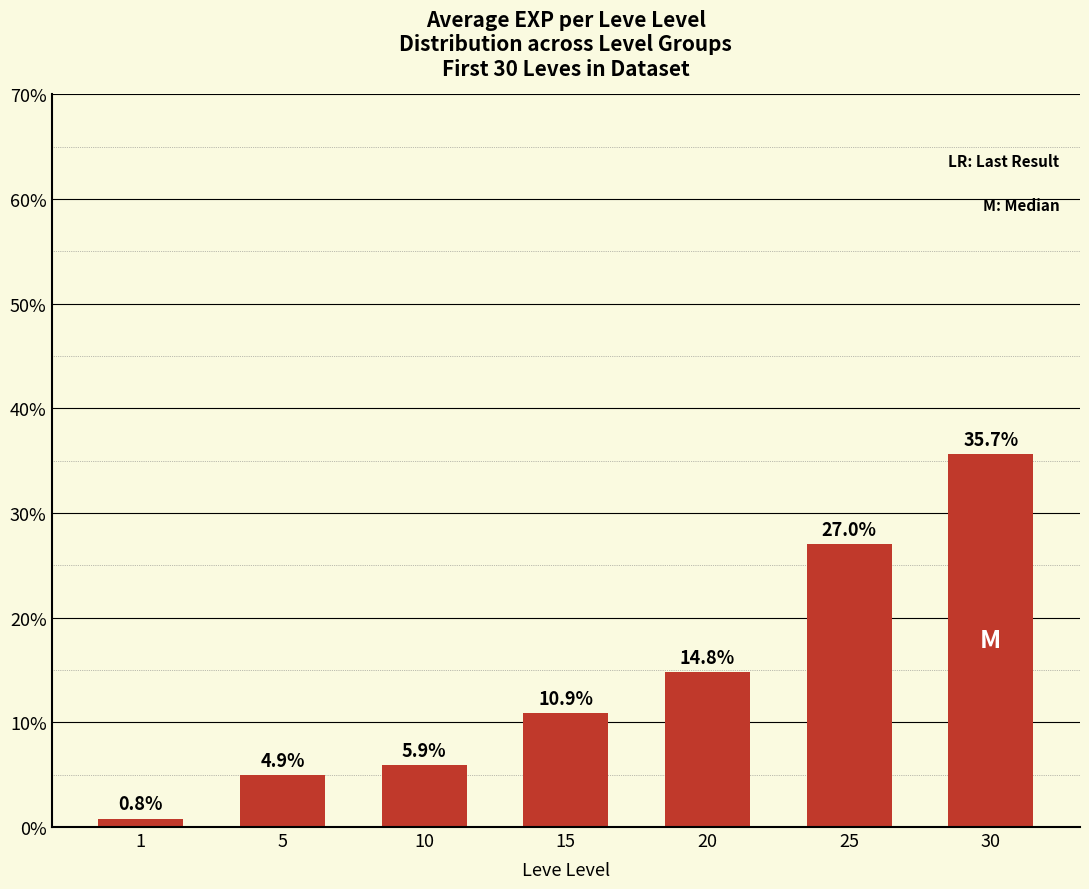

Between 1 and 5, which is larger?

5